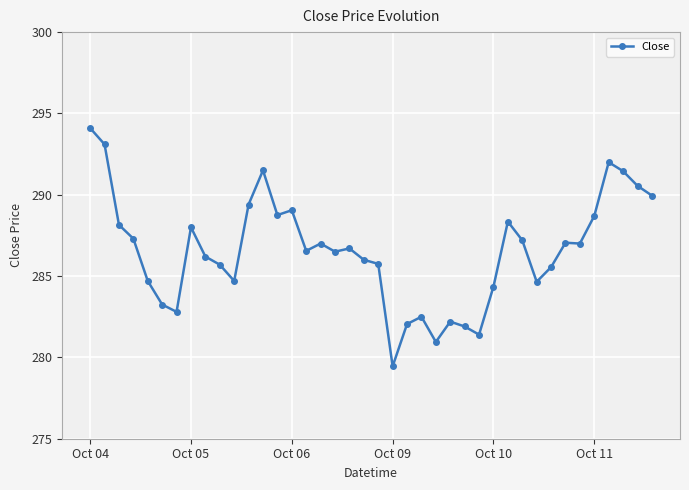

What is the value of the 1st point from the left?

294.1